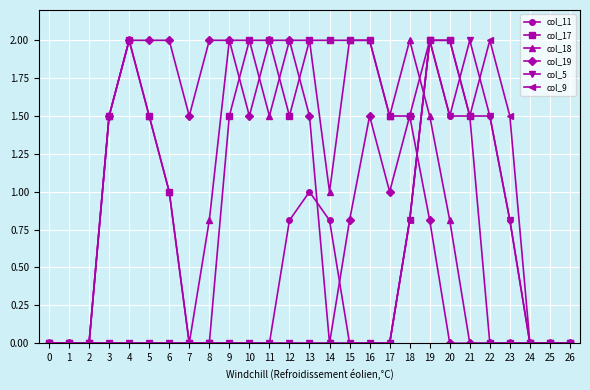

Between 11 and 13, which series saw the biggest shift?

col_11